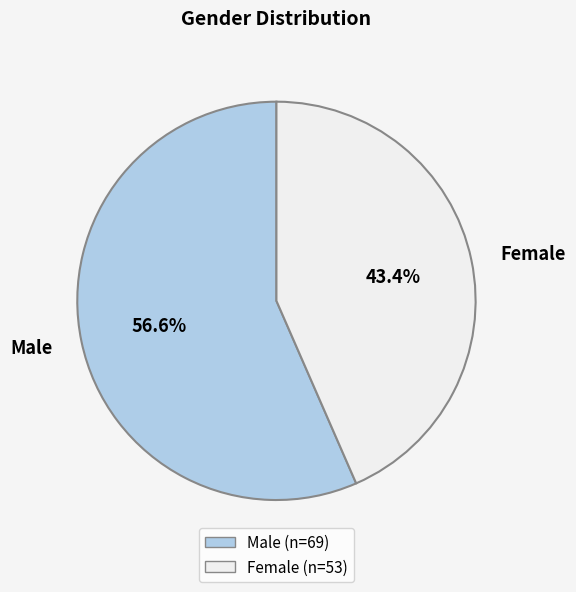

Between Female and Male, which is larger?

Male